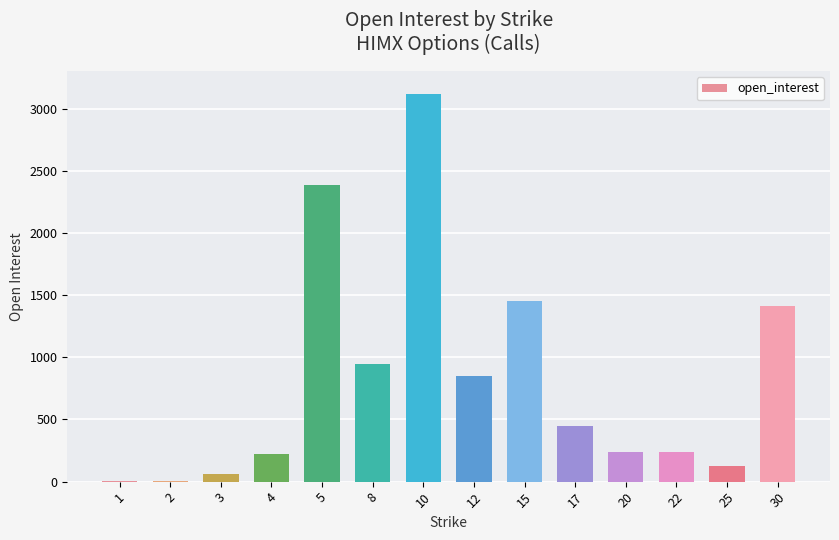

Is it true that the value at 30 is 969?

False